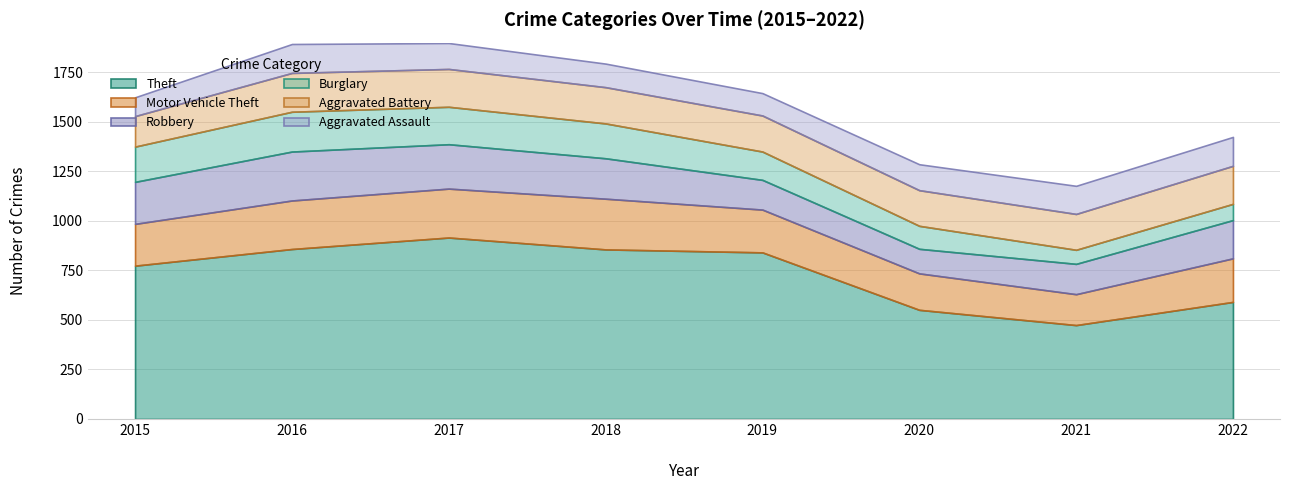

What is the minimum value shown in the chart?

71